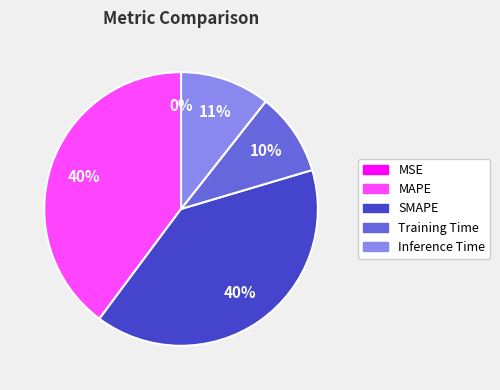

The Training Time slice represents 15% of the pie. True or false?

False